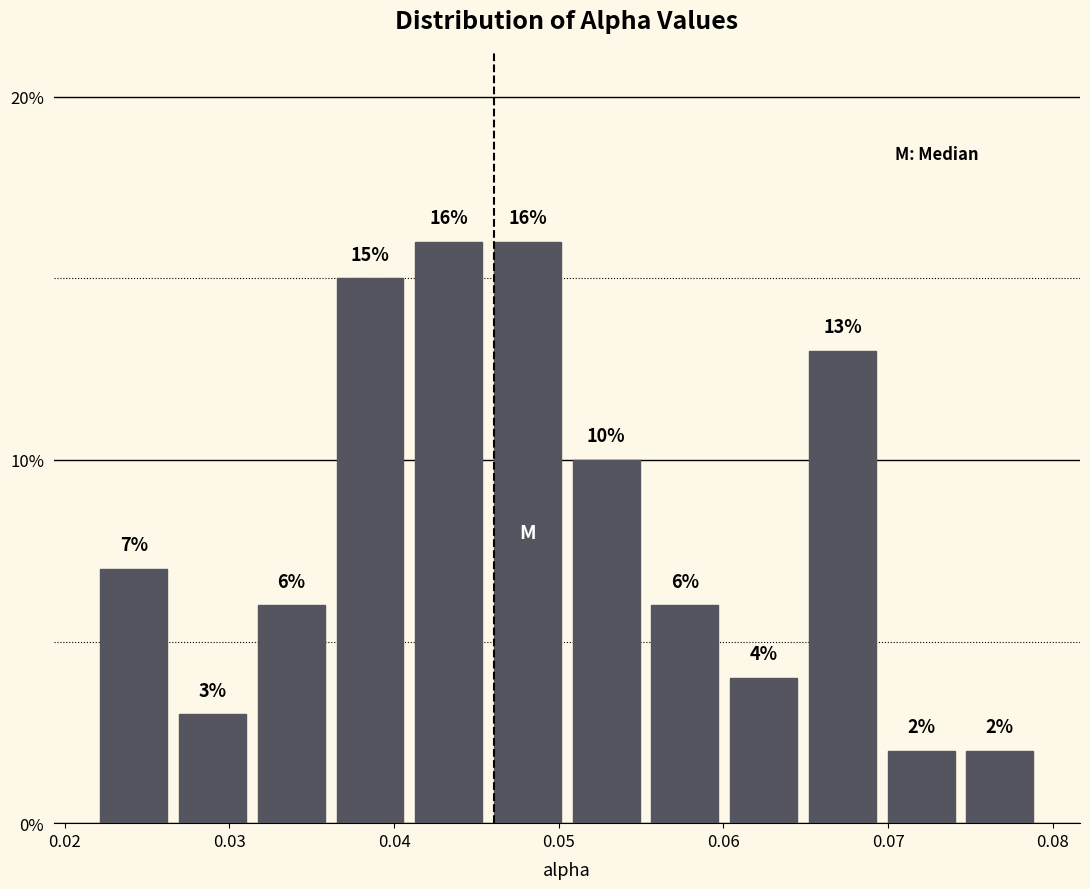

Reading left to right, list every bar in this chart as the range it spans on the x-axis followed by its height. The bar edges are not printed on the chart, so give them approximately, as read against the axis.

0.022 to 0.027: 7
0.027 to 0.031: 3
0.031 to 0.036: 6
0.036 to 0.041: 15
0.041 to 0.046: 16
0.046 to 0.050: 16
0.050 to 0.055: 10
0.055 to 0.060: 6
0.060 to 0.065: 4
0.065 to 0.070: 13
0.070 to 0.074: 2
0.074 to 0.079: 2